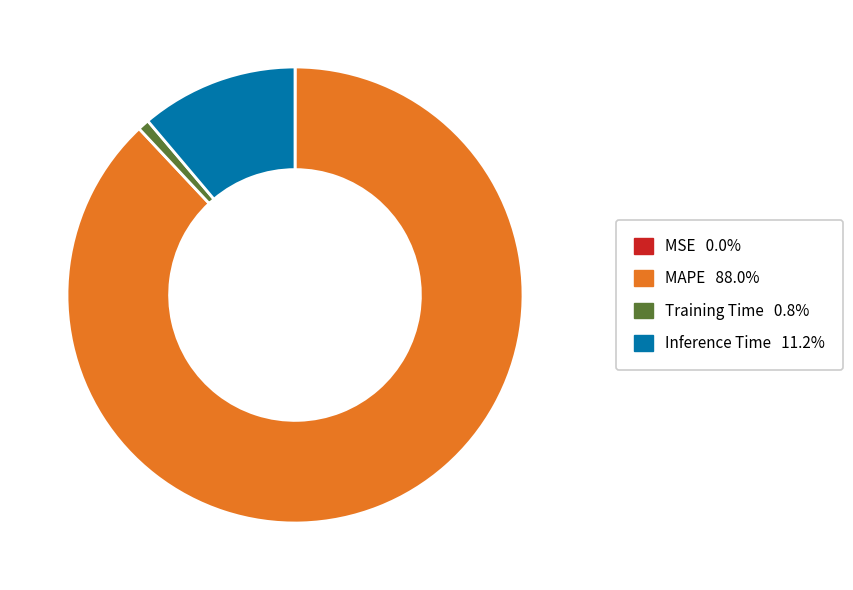

Does Training Time 0.8% account for over 50% of the chart?

No